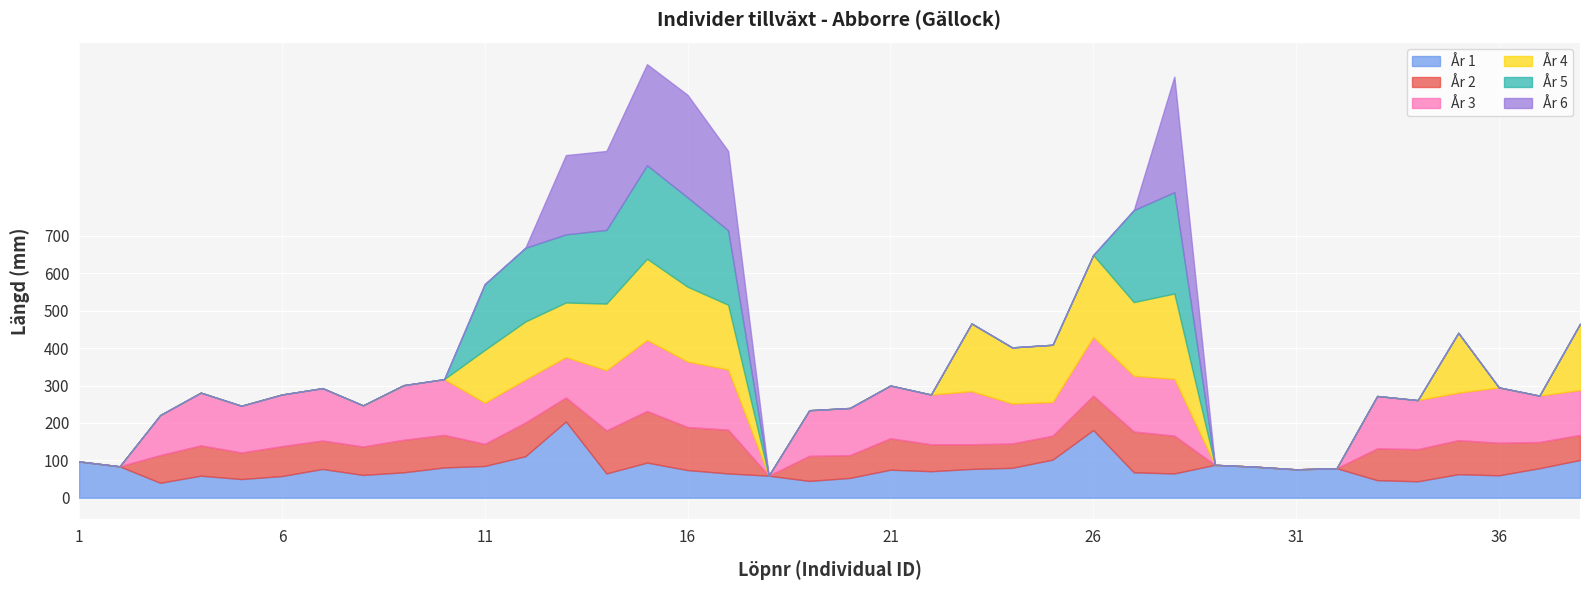

How many intersections are there between År 6 and År 5?

2